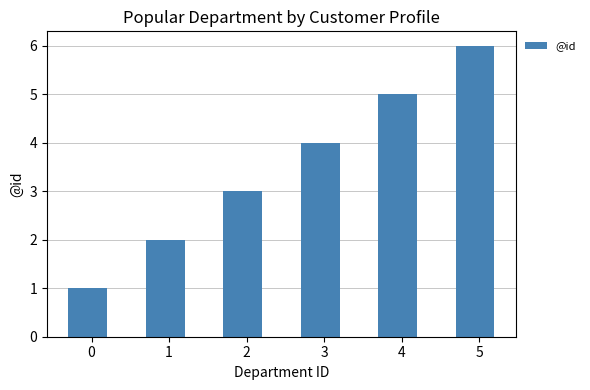

What is the value of the 2nd bar from the left?

2